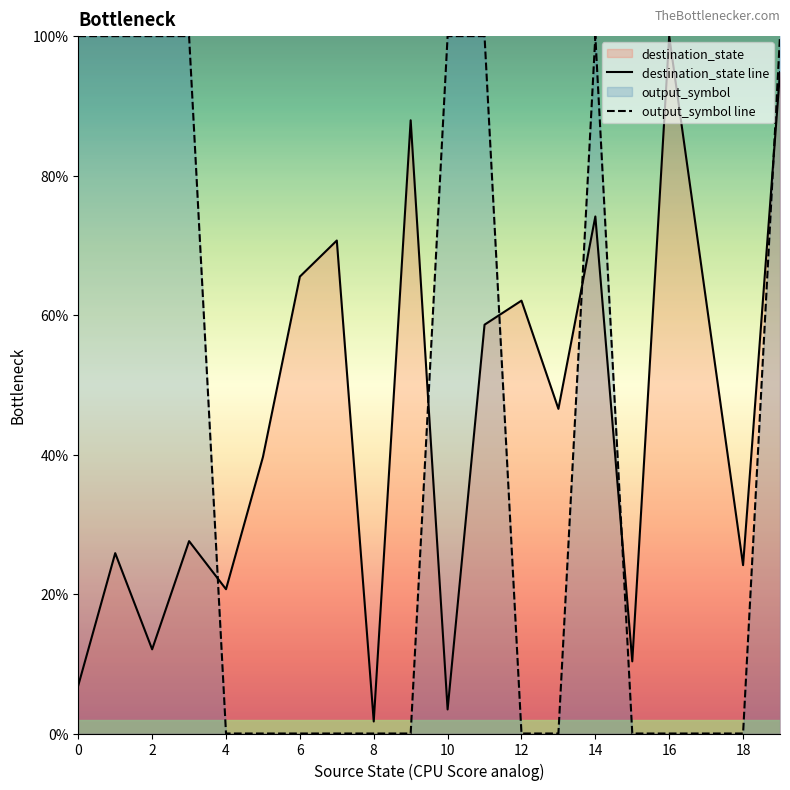

What is the sum of all destination_state line values?

8.9